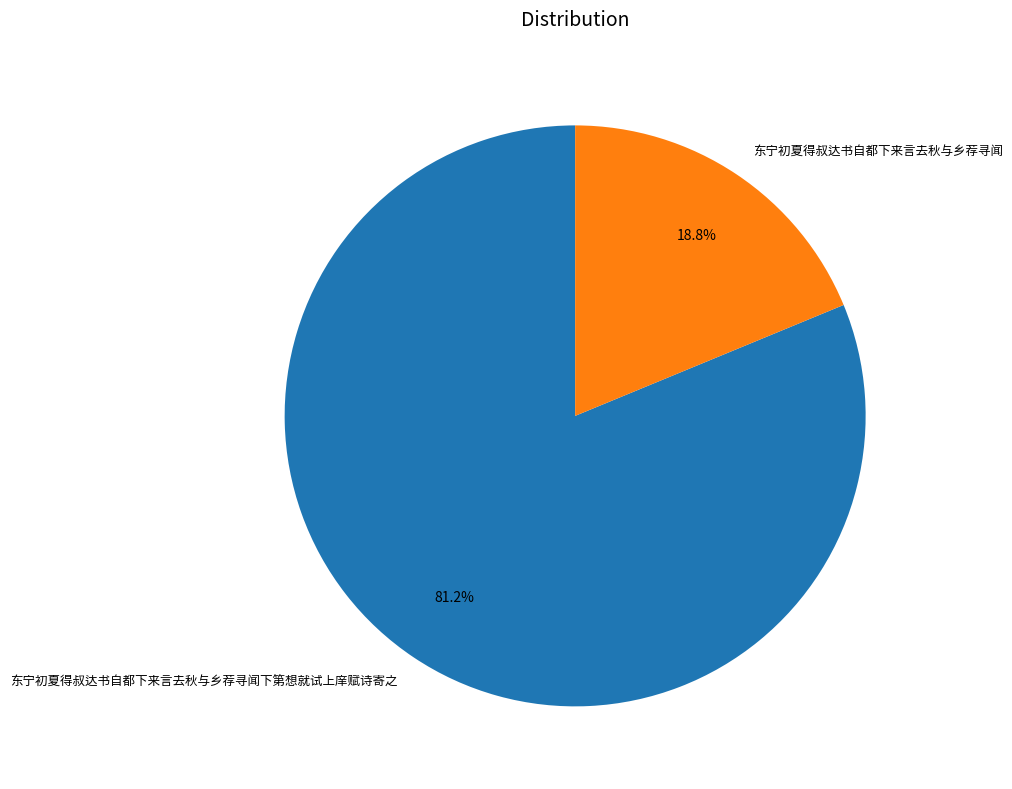

Does 东宁初夏得叔达书自都下来言去秋与乡荐寻闻 account for over 50% of the chart?

No